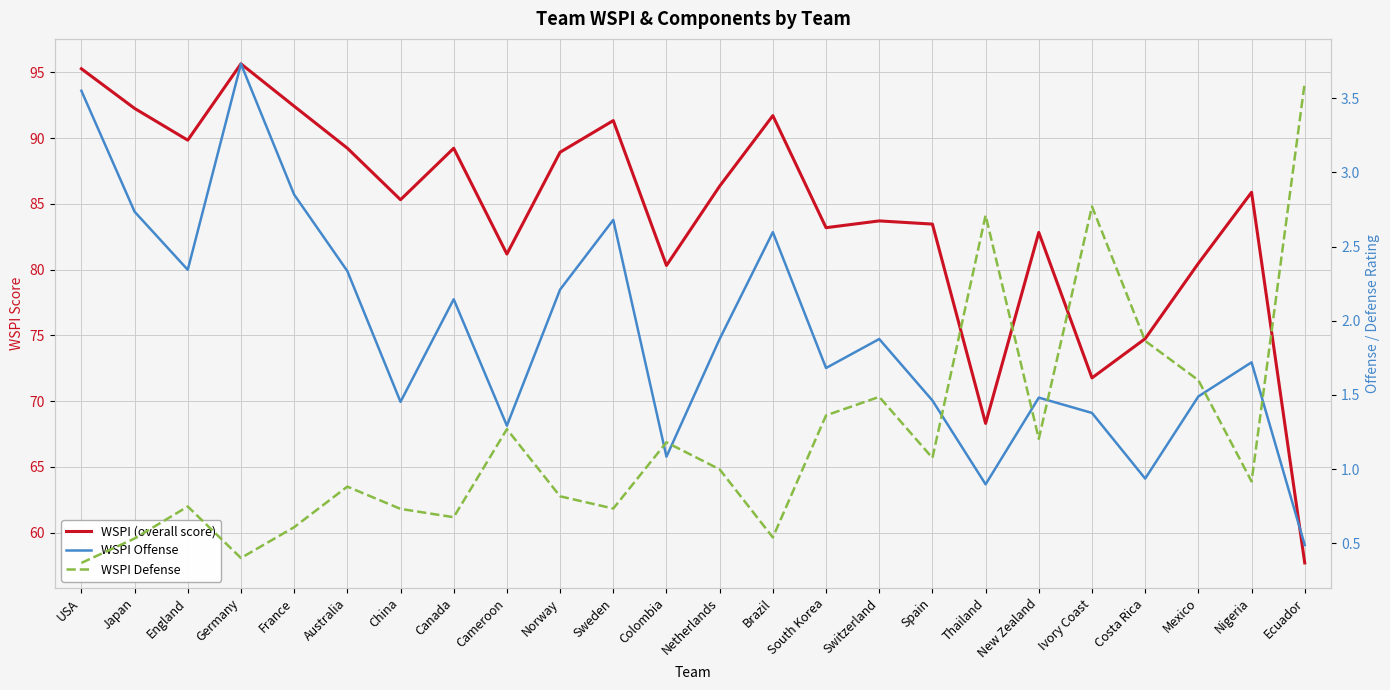

Is it true that WSPI Defense equals 0.7 at Sweden?

True